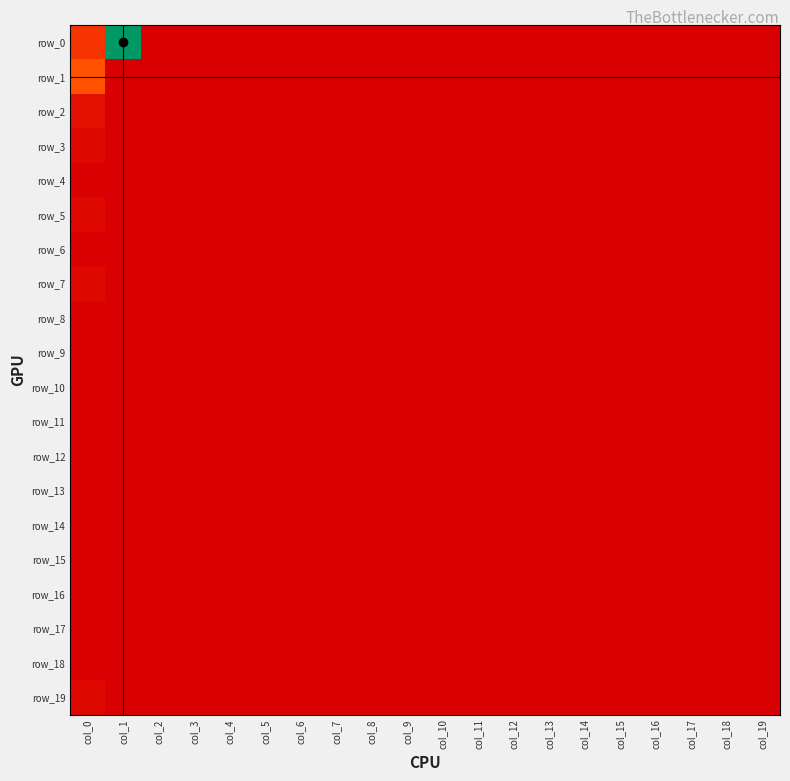

Between col_5 and col_6, which series saw the biggest shift?

row_0